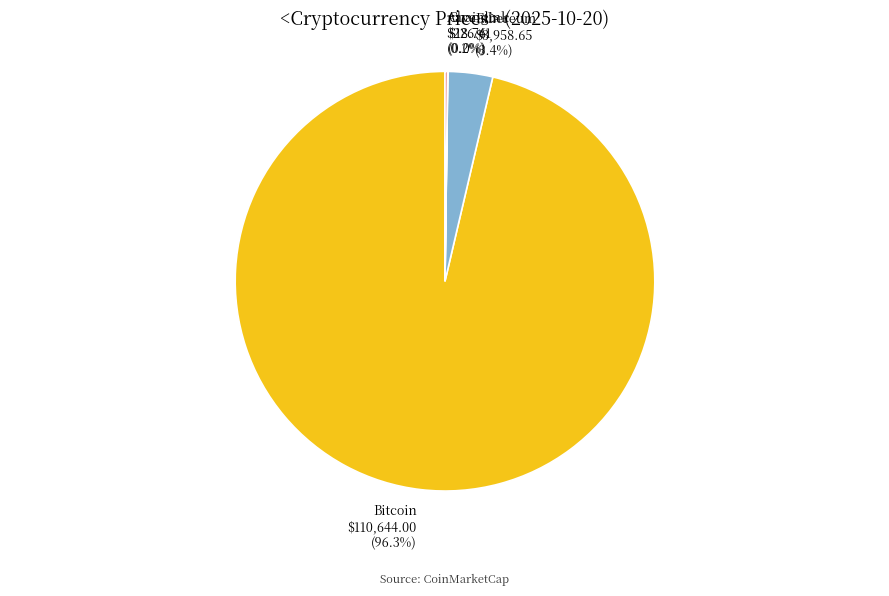

Do Ethereum and Bitcoin together represent more than half of the pie?

Yes